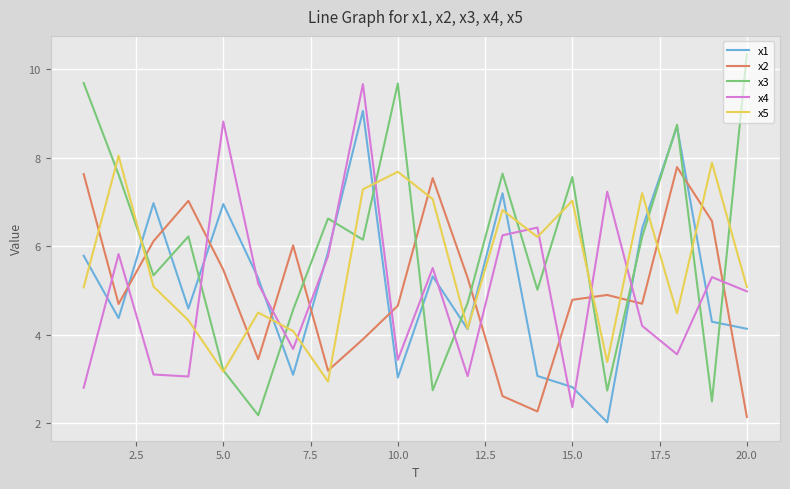

Which series has the largest total across all categories?

x3